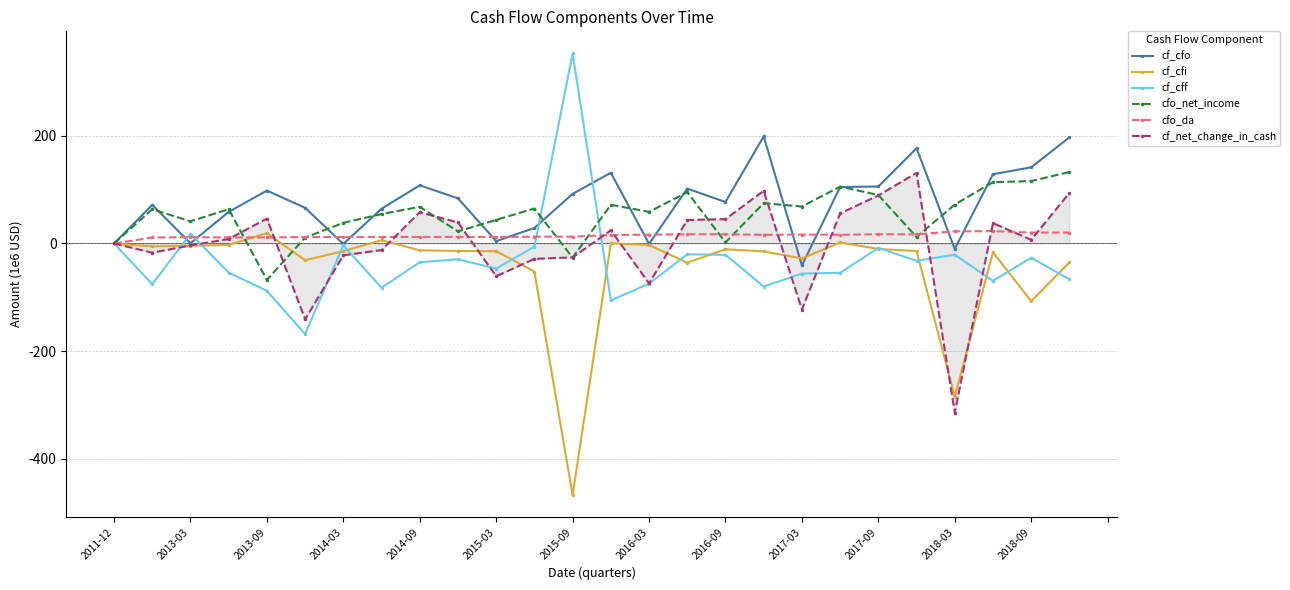

True or false: cf_cfi has more than 1 points higher than both neighbors.

True